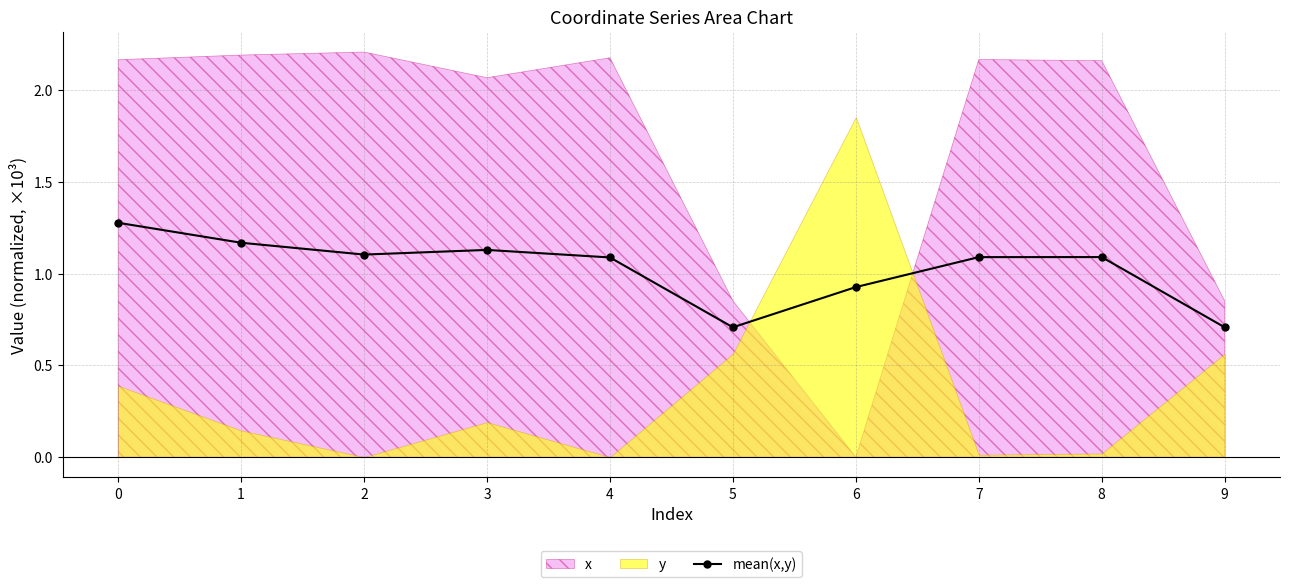

What is the difference between the maximum and minimum values?

0.6